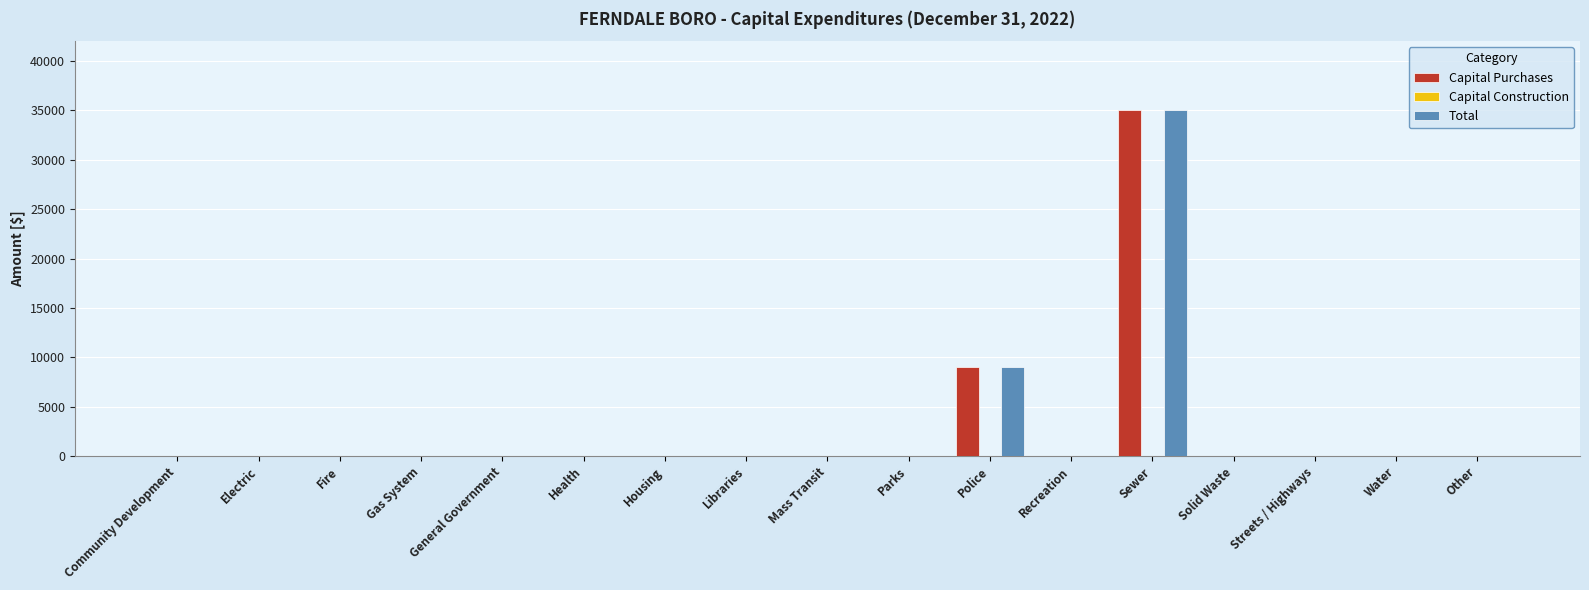

What is the greatest value displayed?

35000